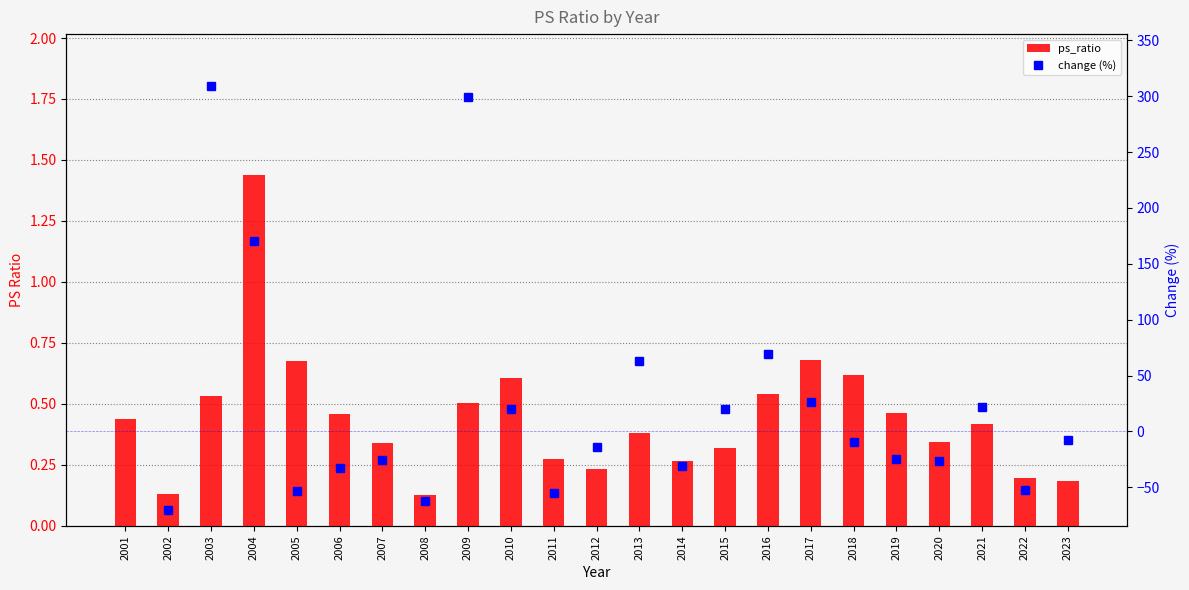

Are the bars grouped side by side (vs. stacked)?

No